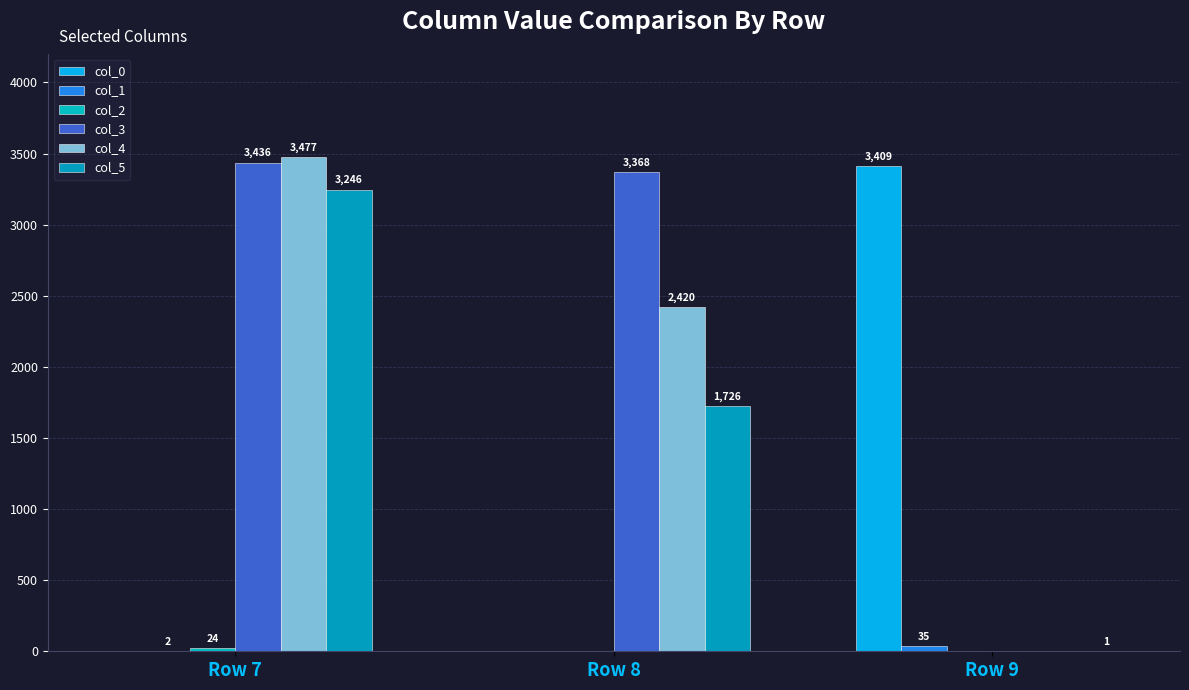

Reading left to right, what are all the values shown in this chart?

col_0: Row 7=0	Row 8=0	Row 9=3409
col_1: Row 7=2	Row 8=0	Row 9=35
col_2: Row 7=24	Row 8=0	Row 9=0
col_3: Row 7=3436	Row 8=3368	Row 9=0
col_4: Row 7=3477	Row 8=2420	Row 9=0
col_5: Row 7=3246	Row 8=1726	Row 9=1